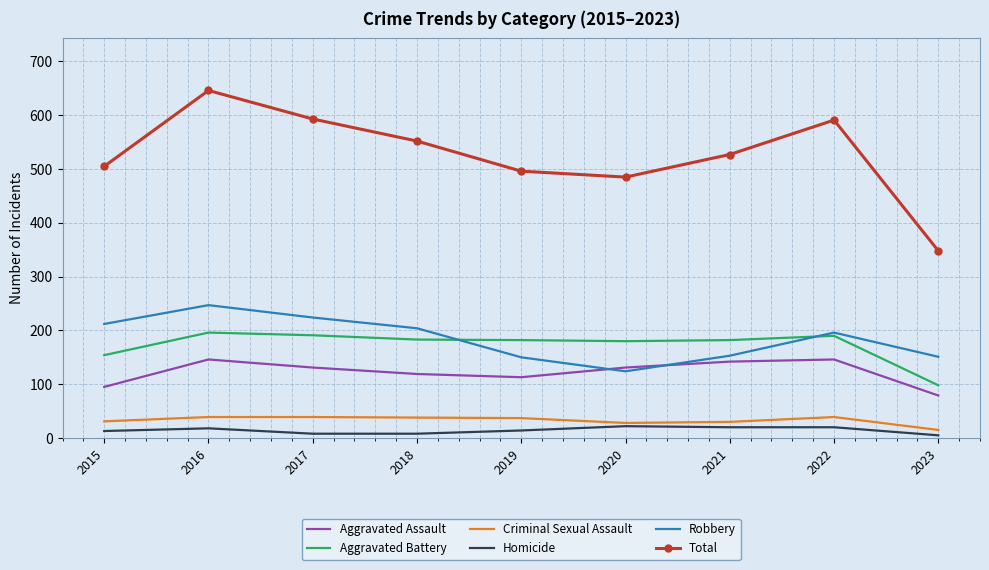

Rank the series at 2023 from highest to lowest value.

Total, Robbery, Aggravated Battery, Aggravated Assault, Criminal Sexual Assault, Homicide